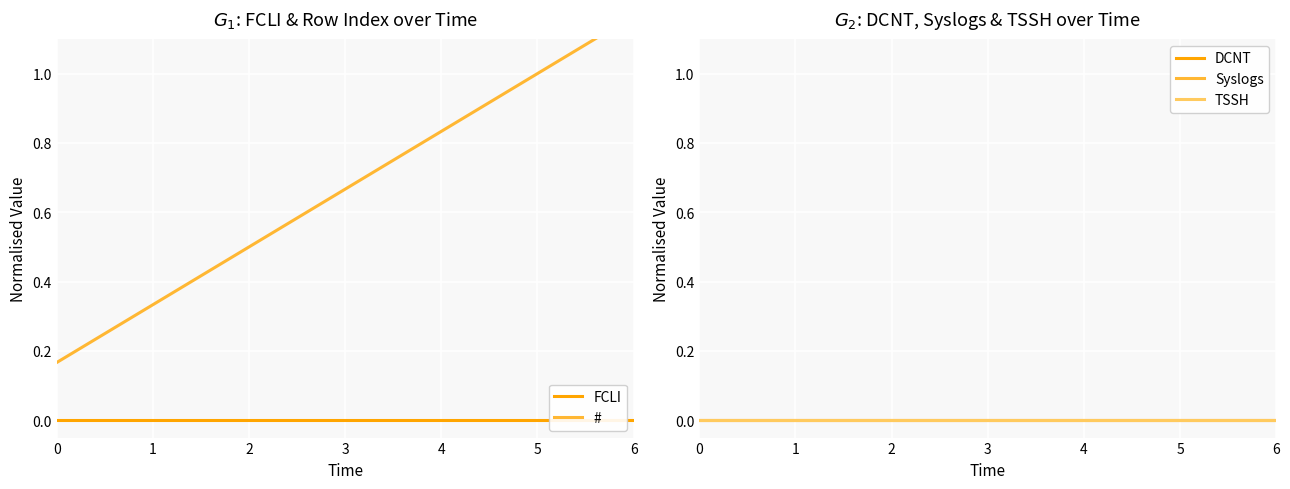

What is the difference between the highest and lowest values at 5?

1.0